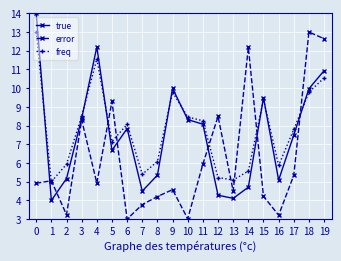

Does the chart display data point markers on the line(s)?

Yes